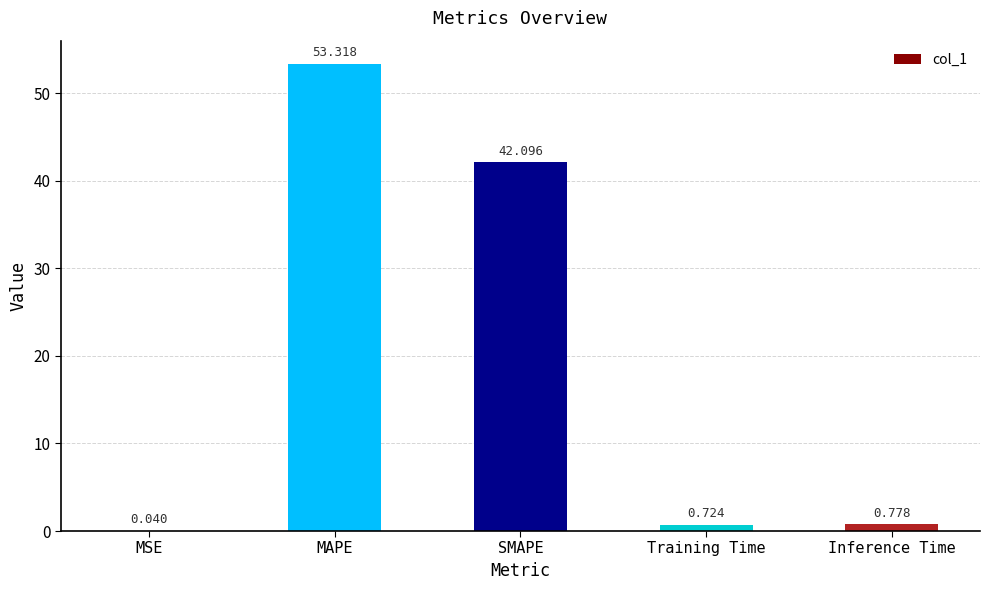

The value at SMAPE is 42.1. True or false?

True